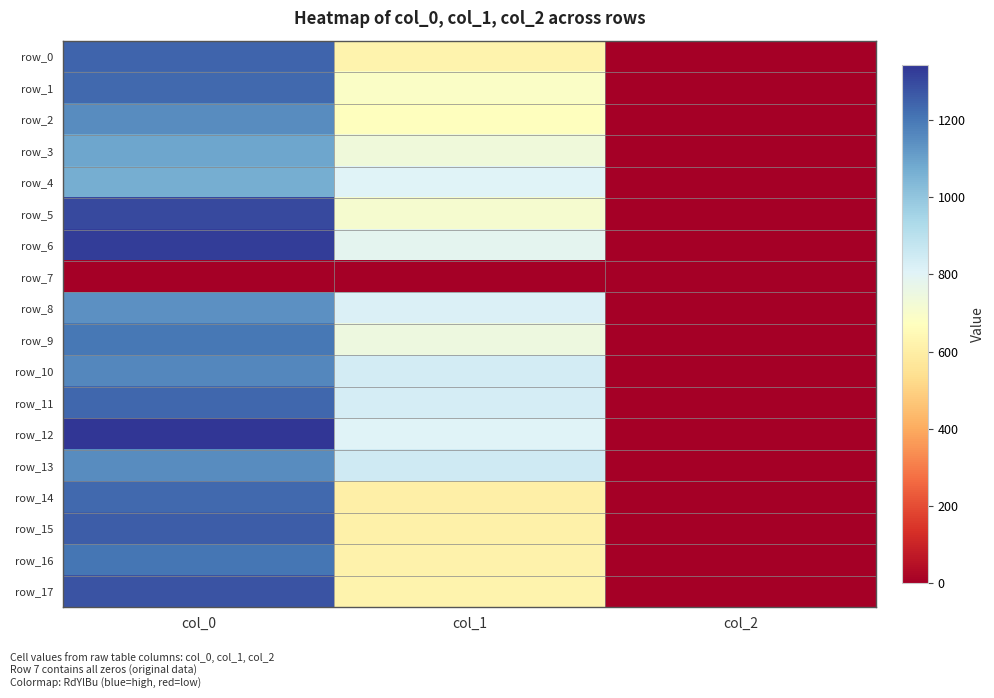

Which label corresponds to the largest value in the chart?

col_0